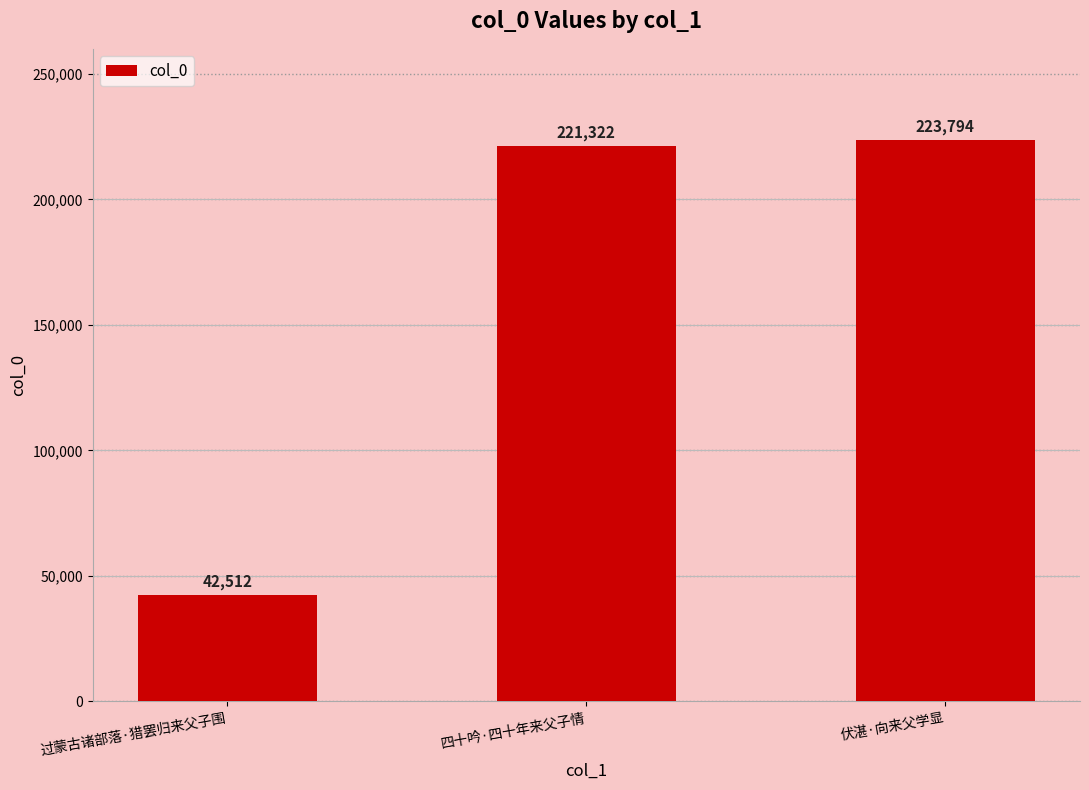

Which category has the lowest value across all series?

过蒙古诸部落·猎罢归来父子围